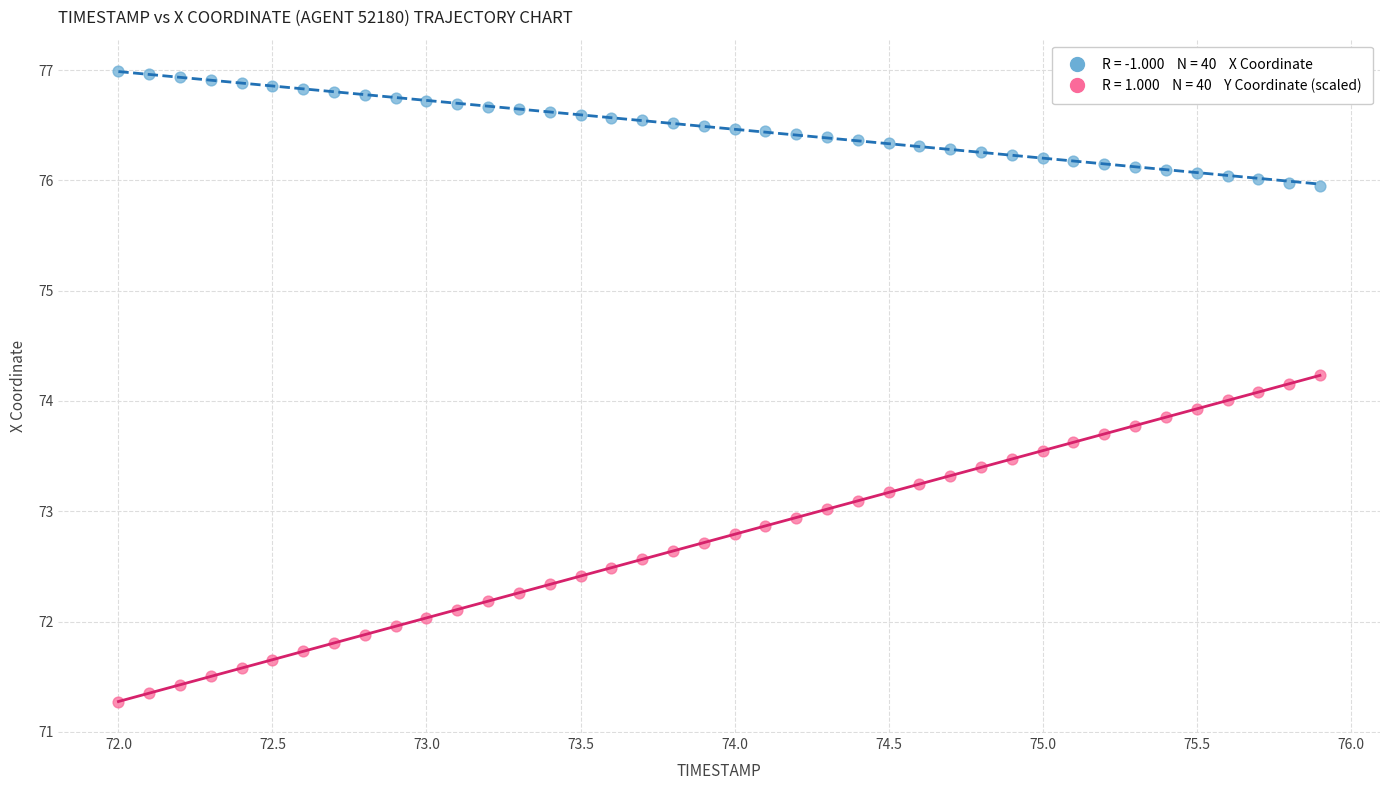

Across all data points, what is the range of X values (max minus min)?

3.9